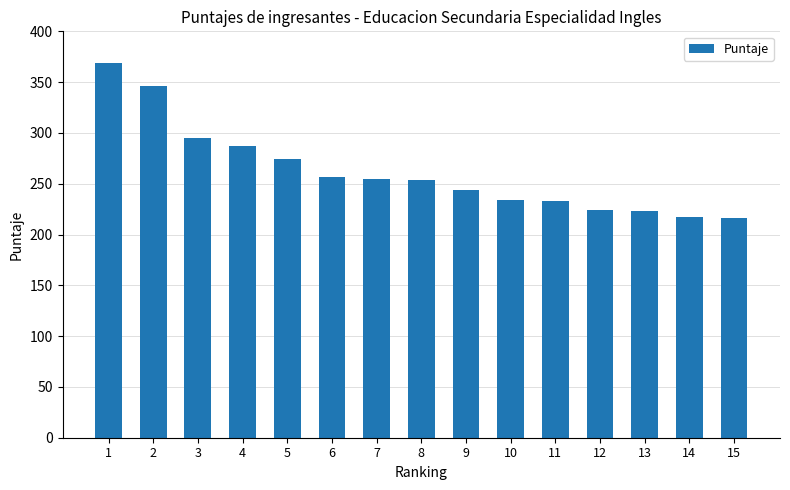

The value at 12 is 148.3. True or false?

False